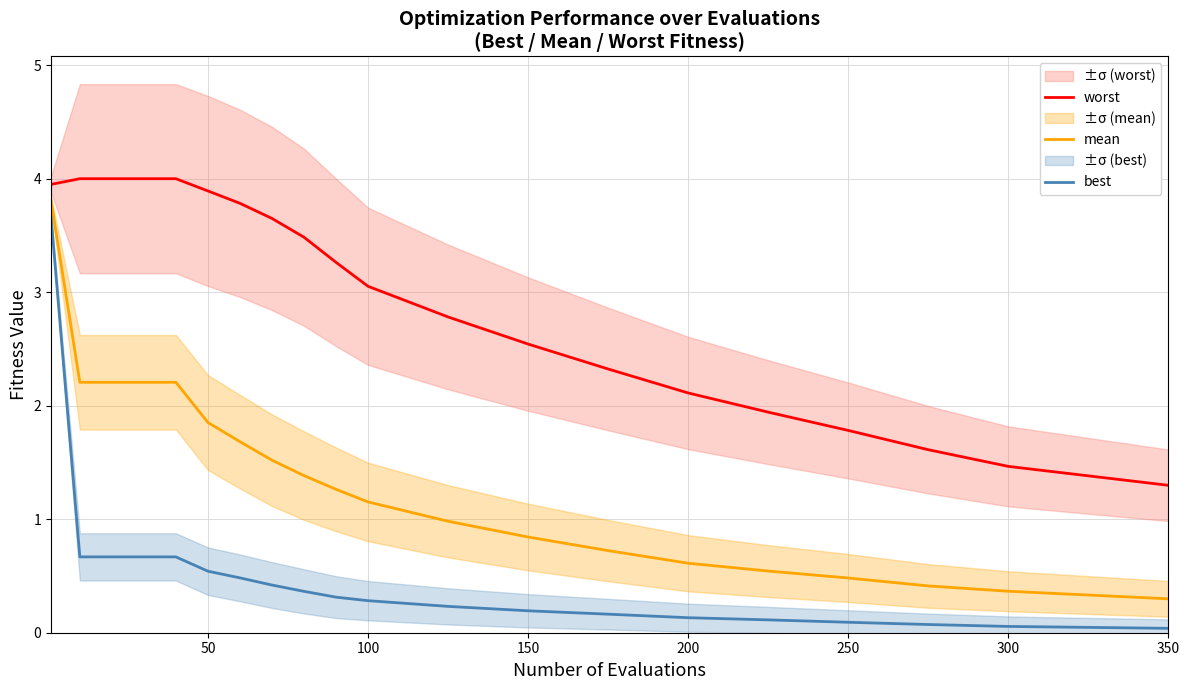

True or false: best and mean cross at least once.

False